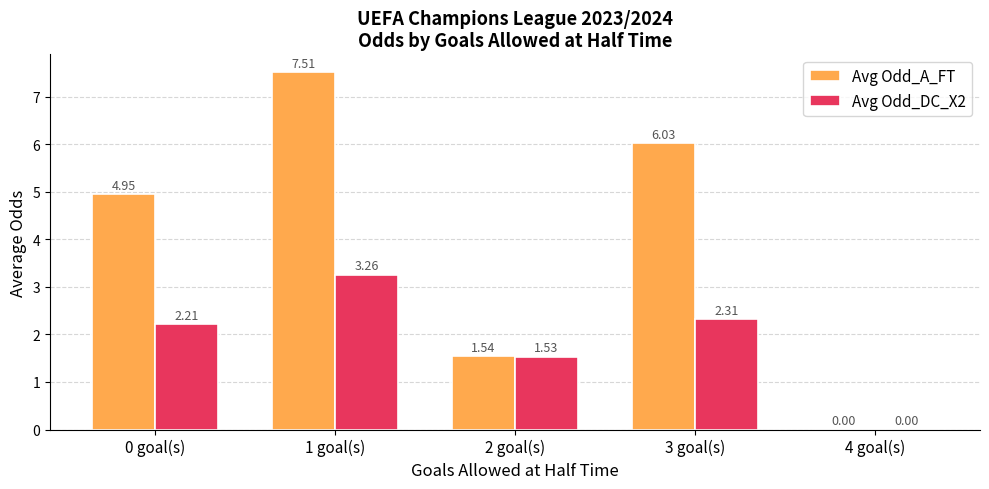

What is the sum of all Avg Odd_DC_X2 values?

9.3